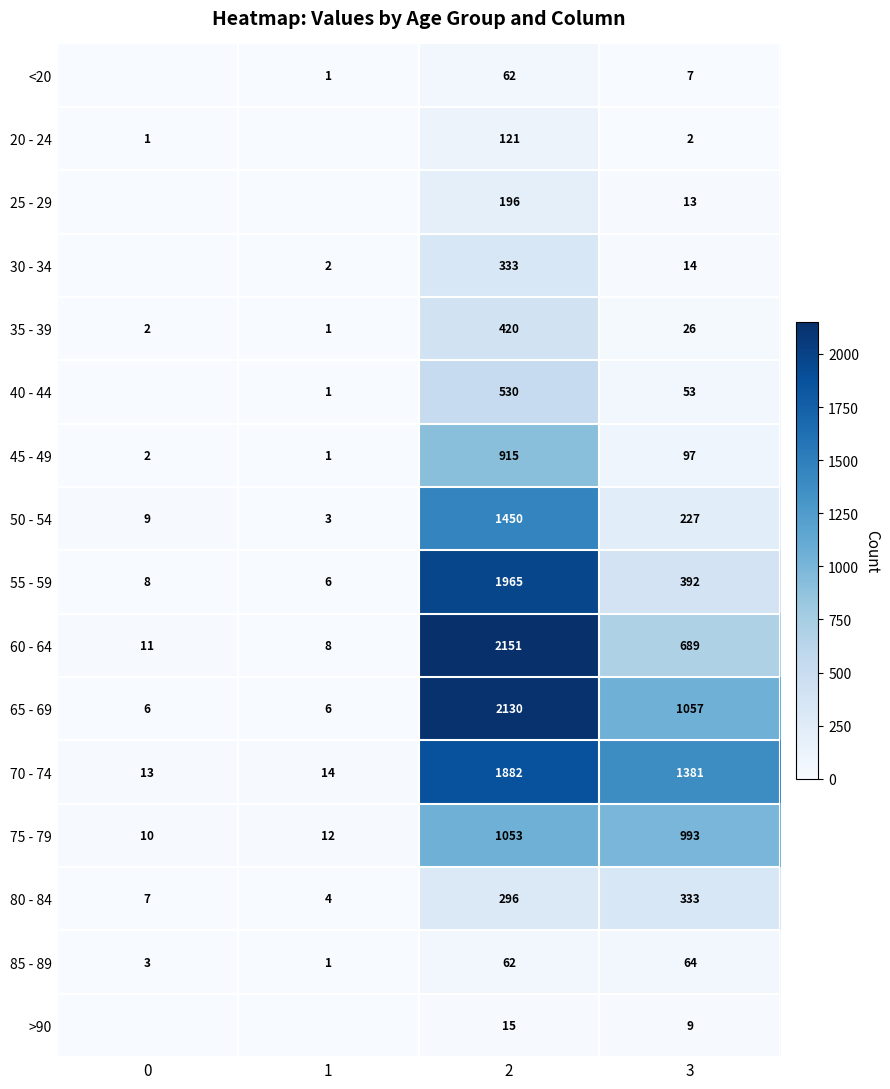

Which has a higher value, 0 or 3?

3